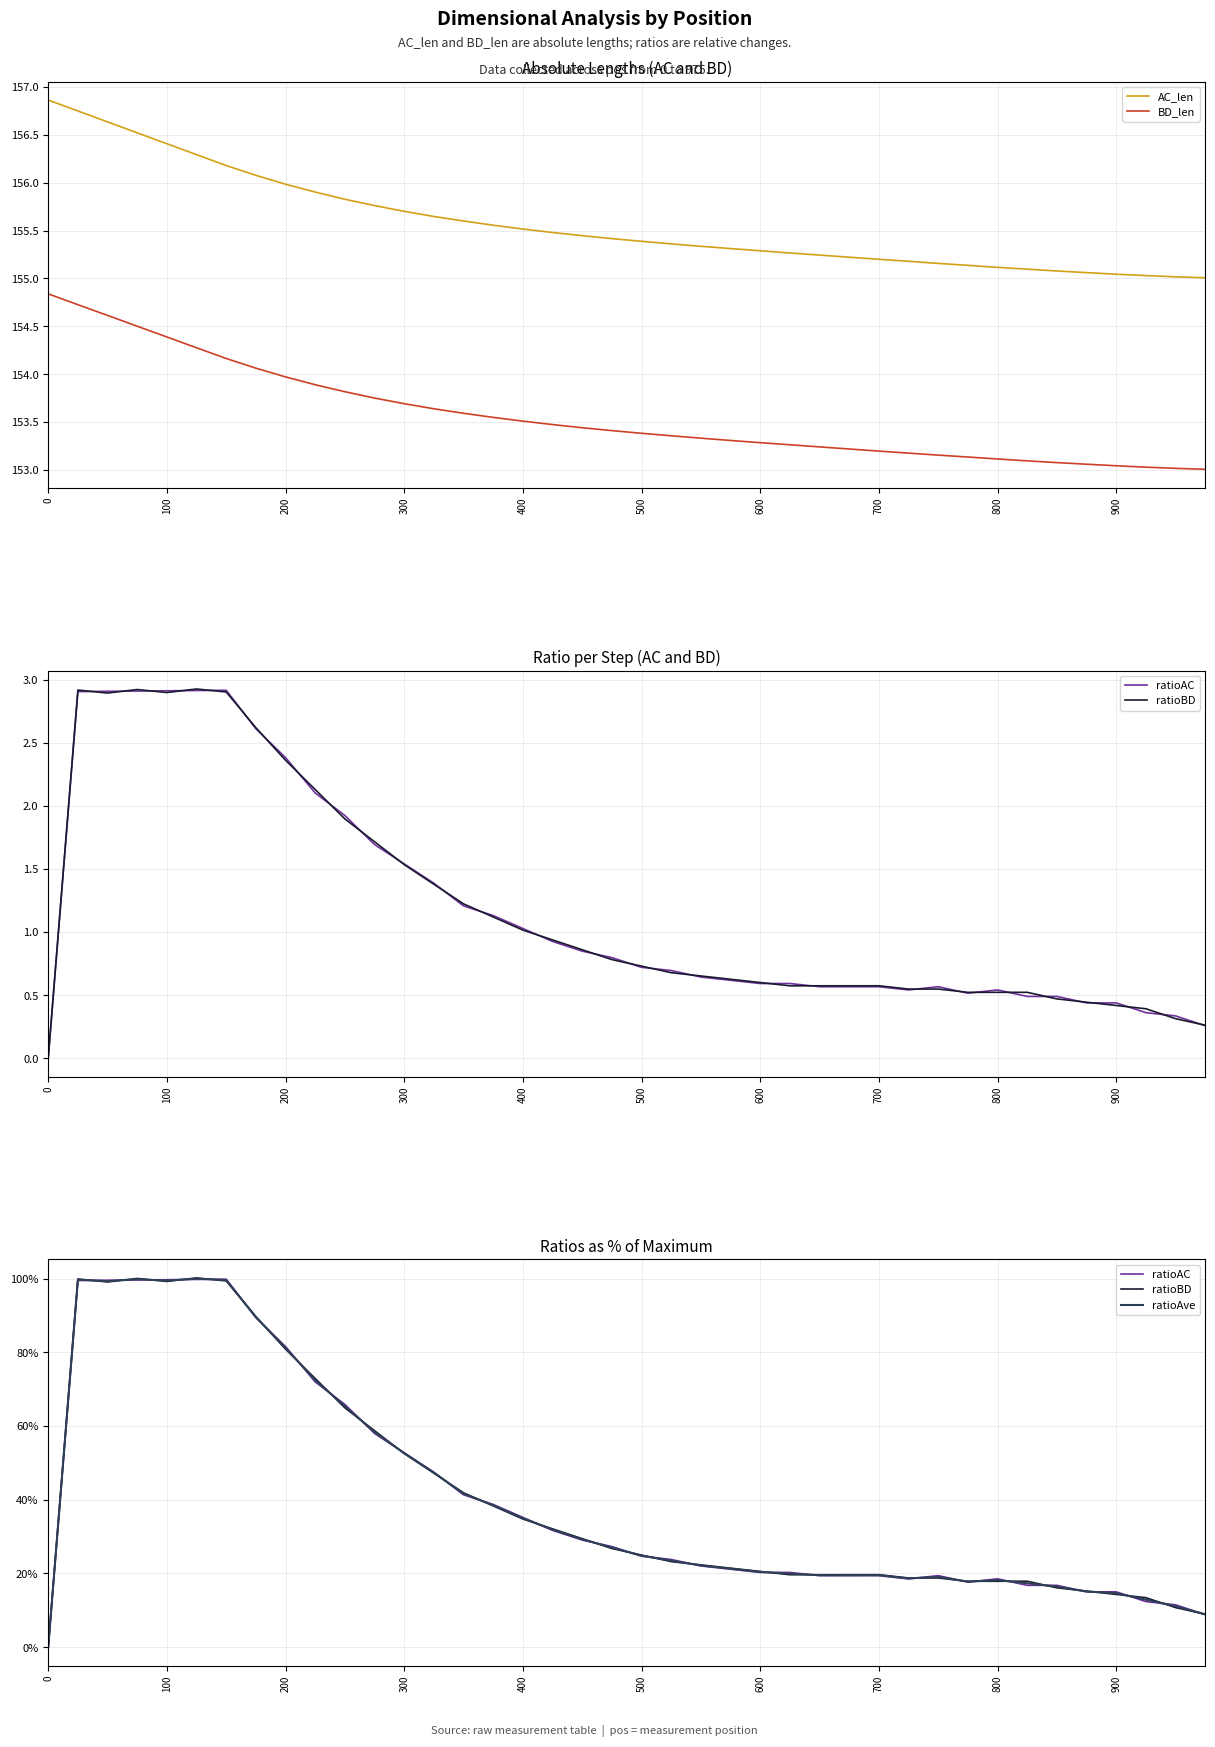

True or false: BD_len and AC_len cross at least once.

False